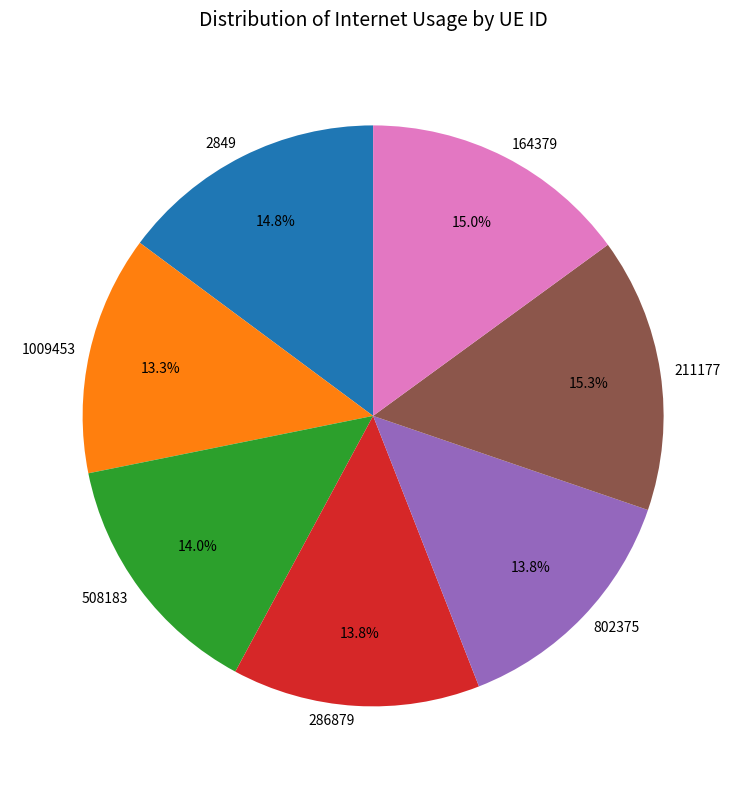

Which has a higher value, 508183 or 1009453?

508183